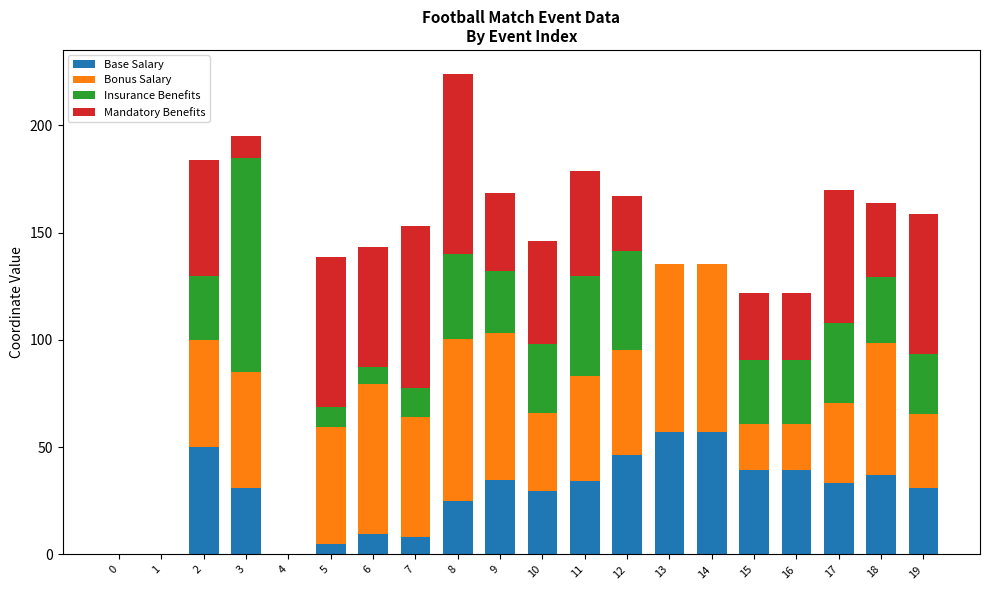

The value of Base Salary at 19 is 49.4. True or false?

False